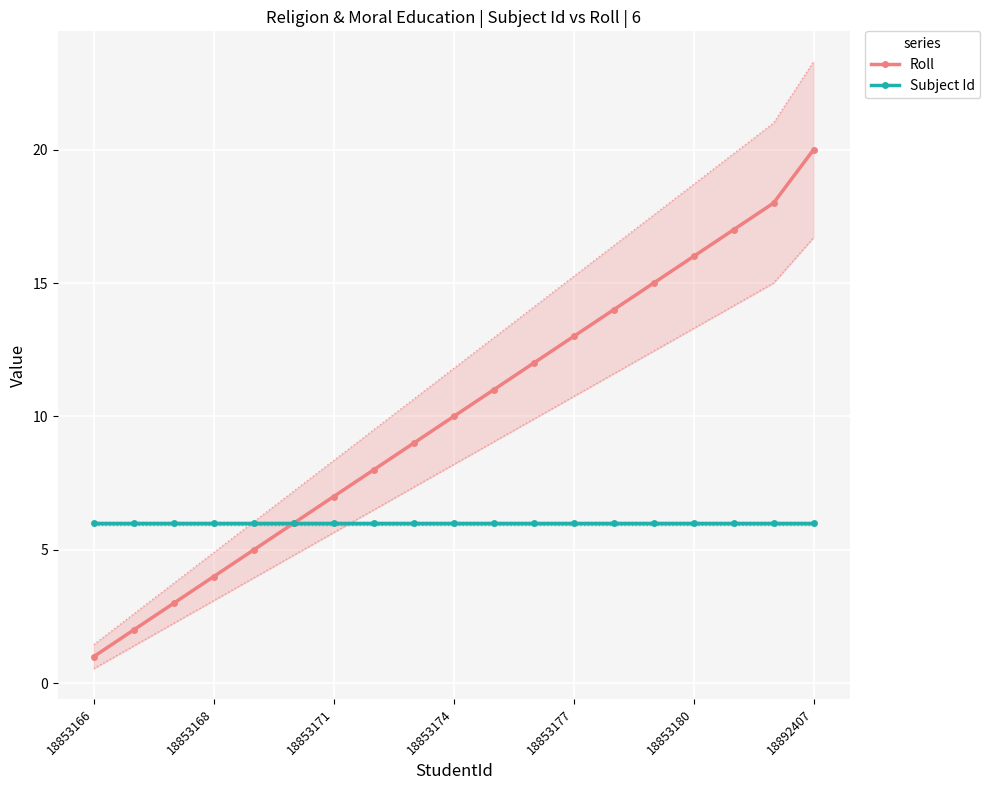

At which label does Roll reach its minimum?

18853166